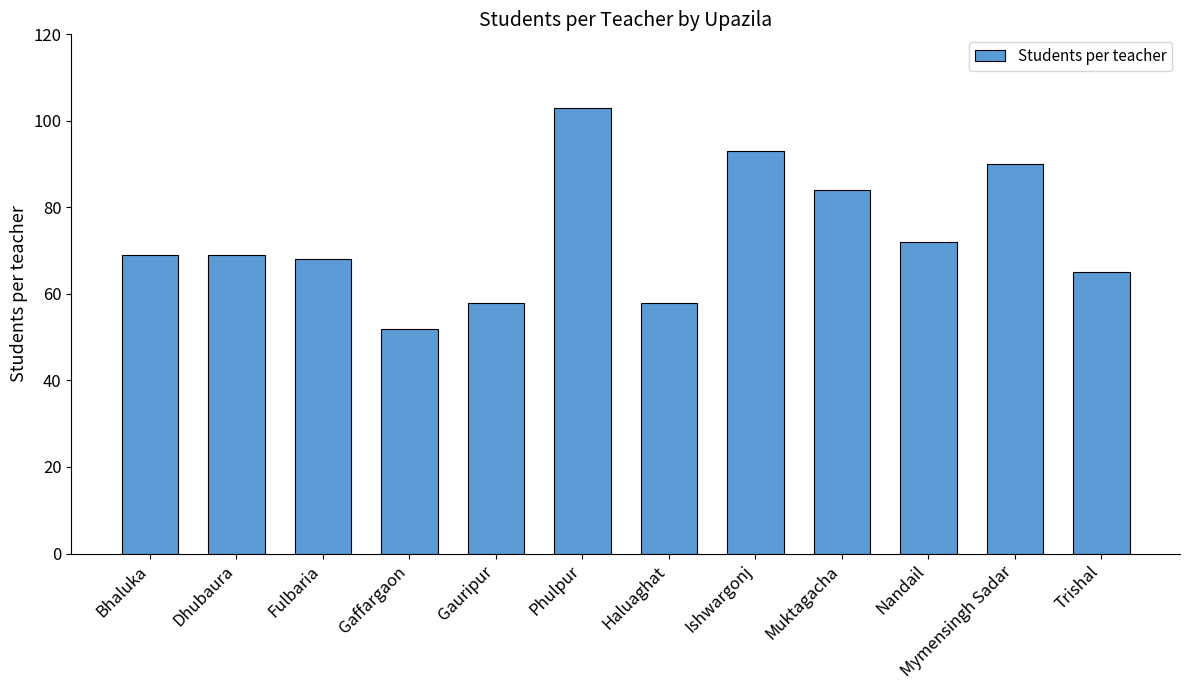

Are the bars horizontal?

No